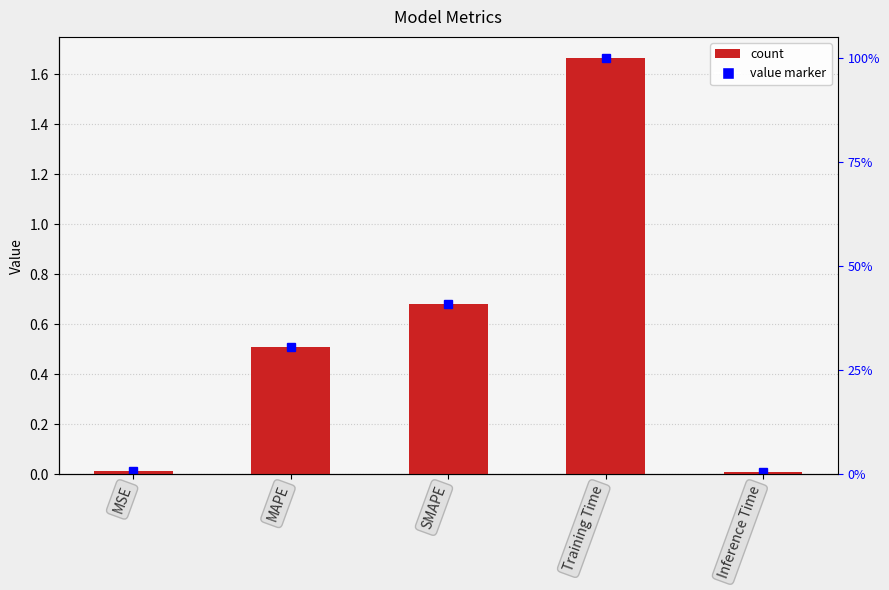

Is it true that the value at SMAPE is 1.1?

False